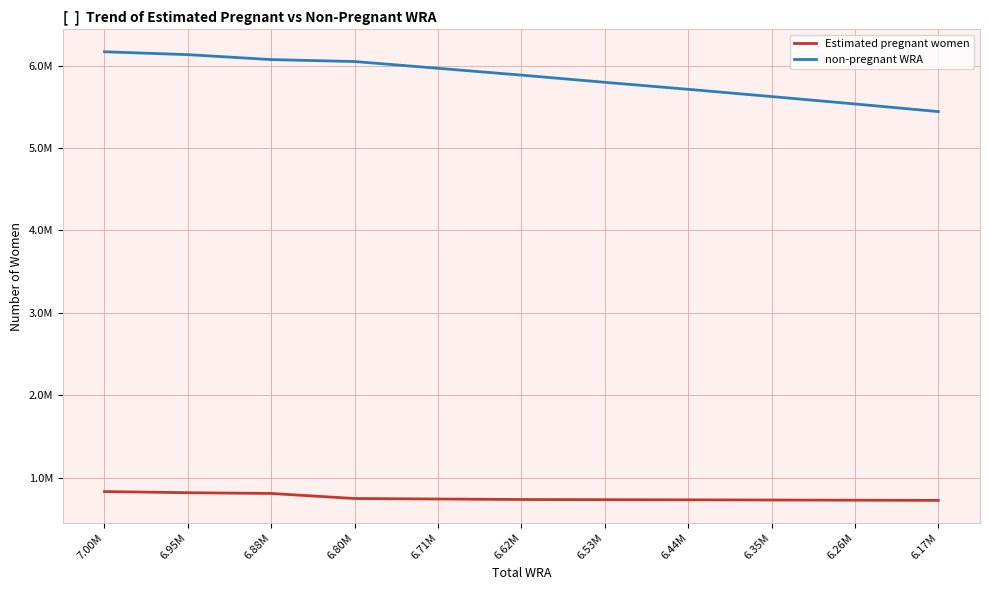

Is this an area chart (filled region under the line)?

No